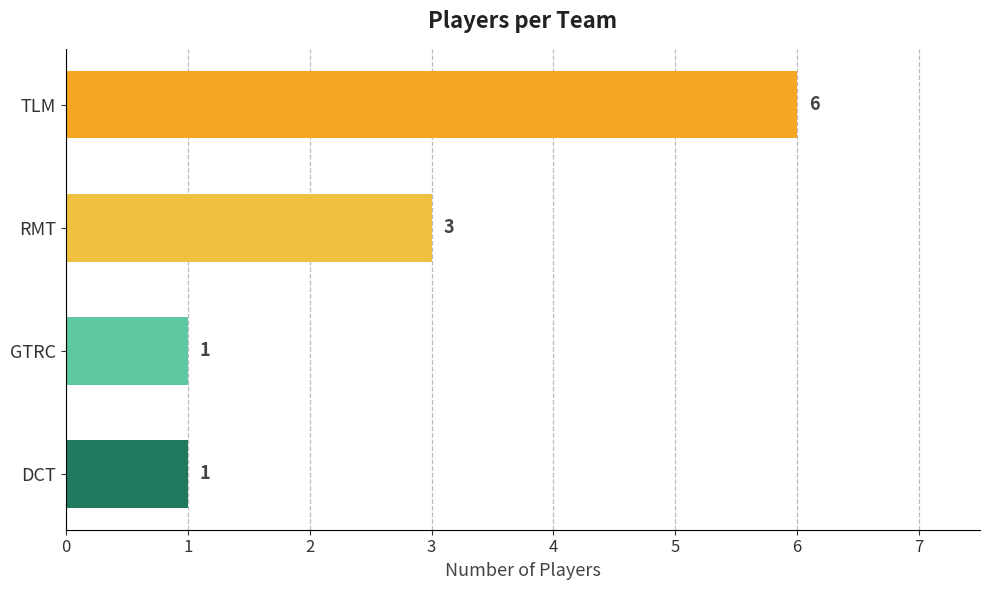

Approximately how many times larger is the value at RMT compared to GTRC?

3.0